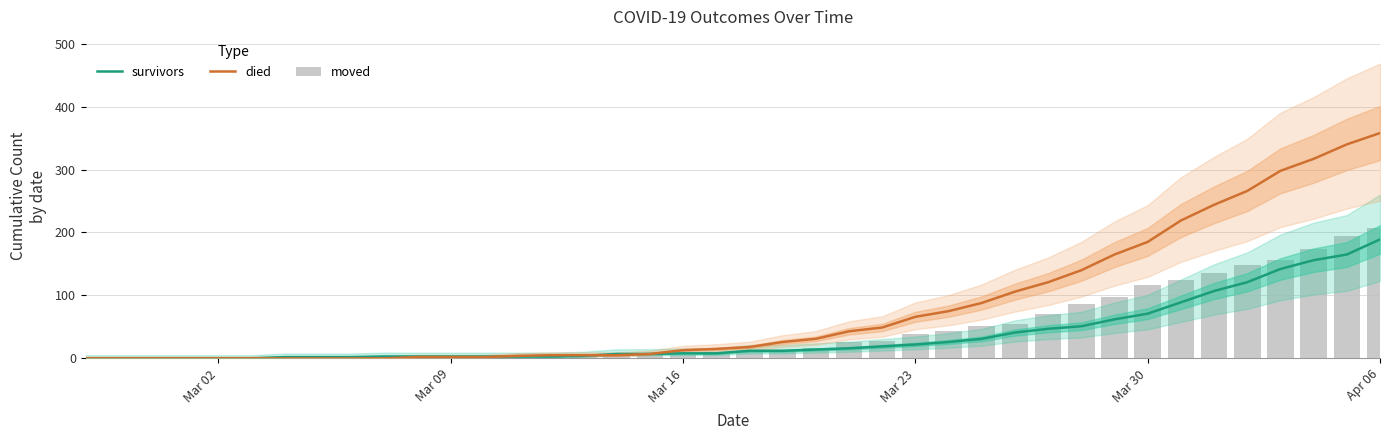

Rank the series by their maximum value, from highest to lowest.

died, moved, survivors